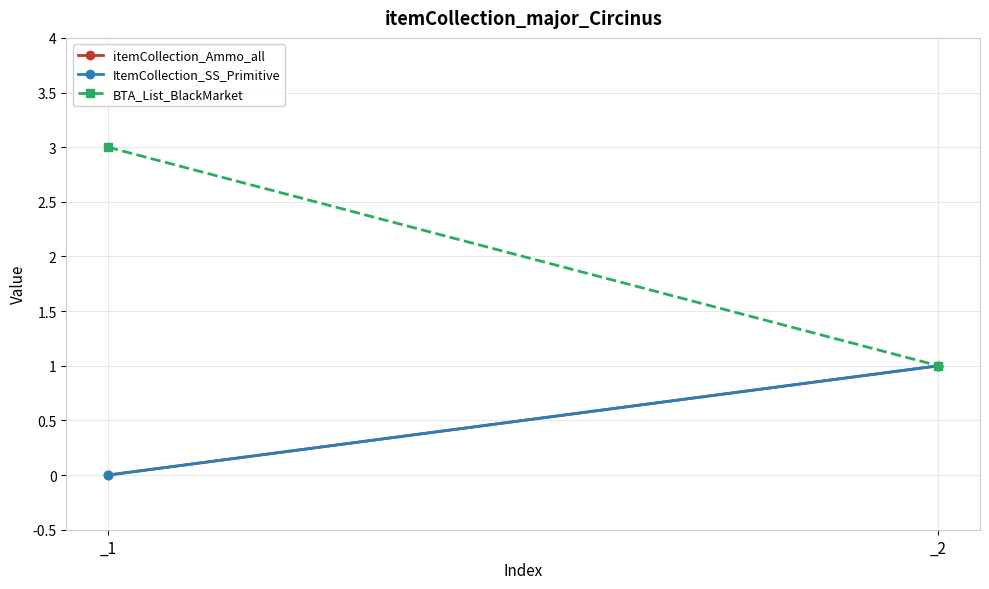

What is the total value across all series at _1?

3